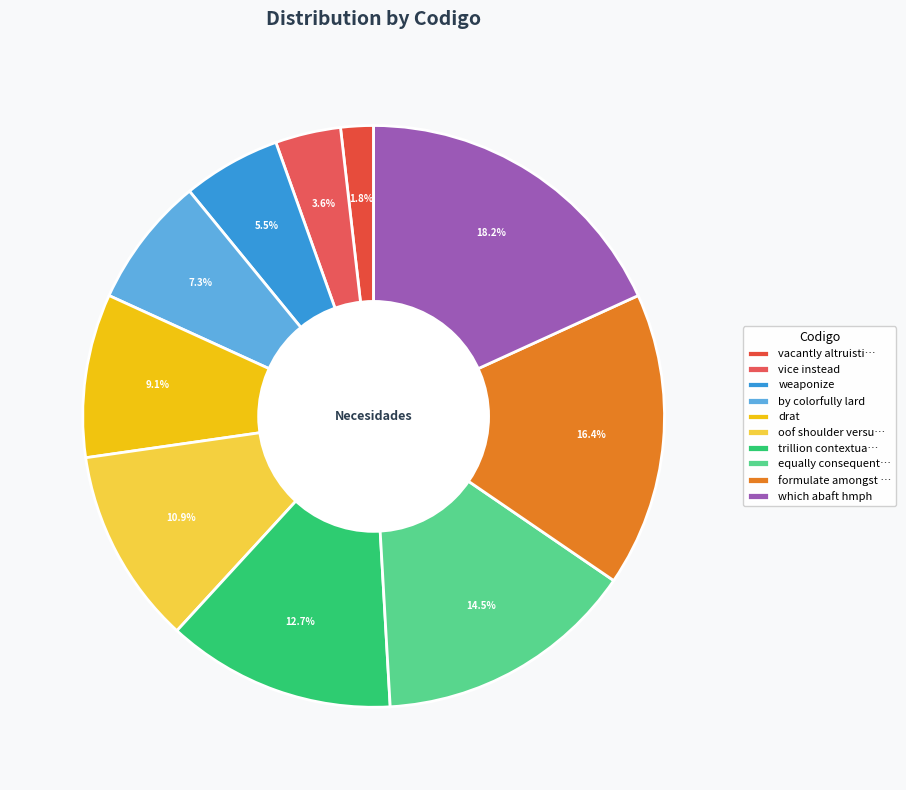

The weaponize slice represents 5% of the pie. True or false?

True